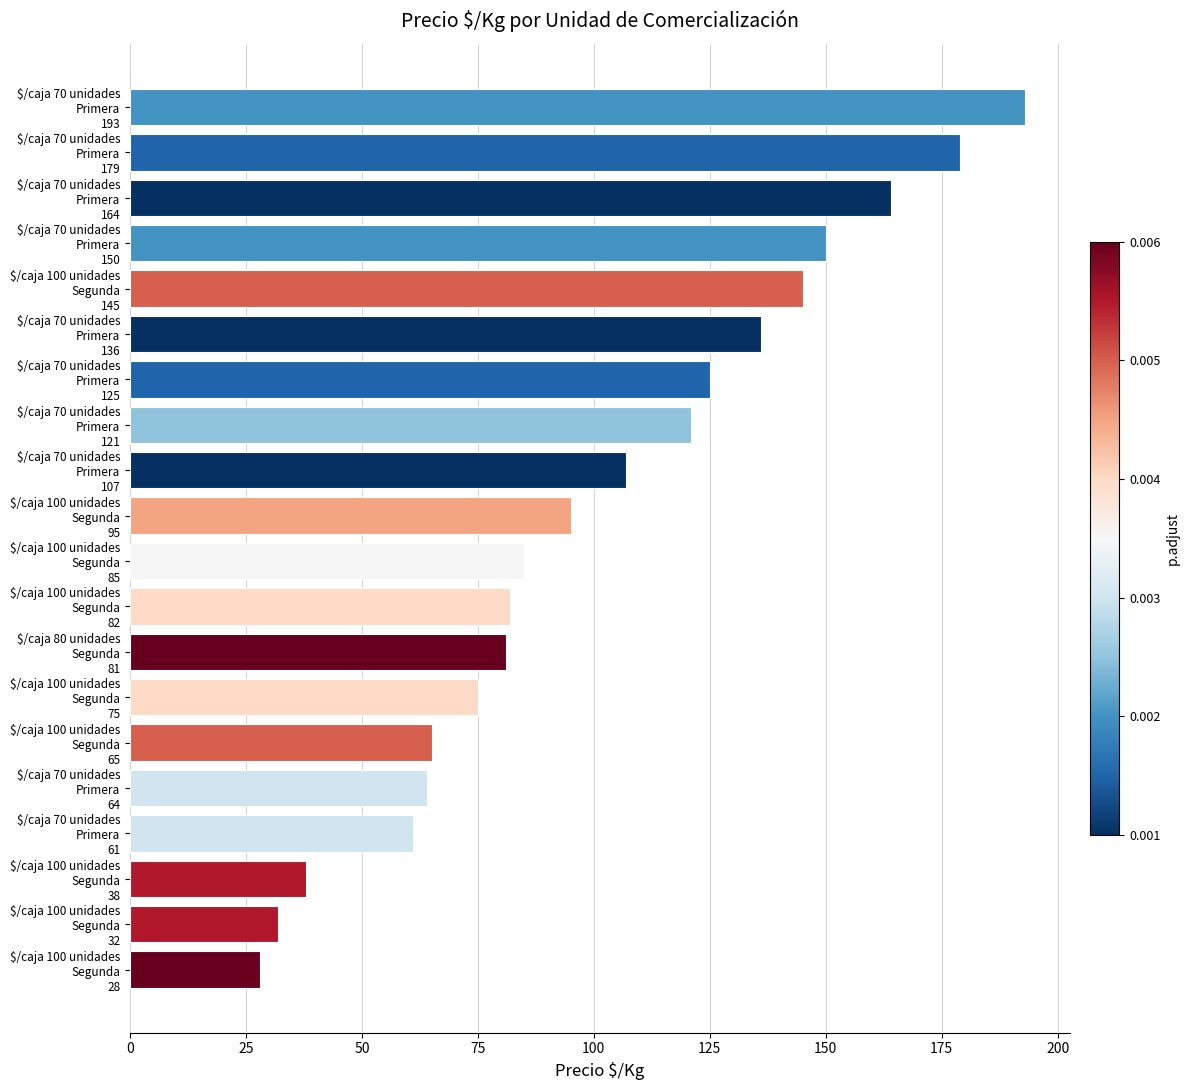

What is the average value?

101